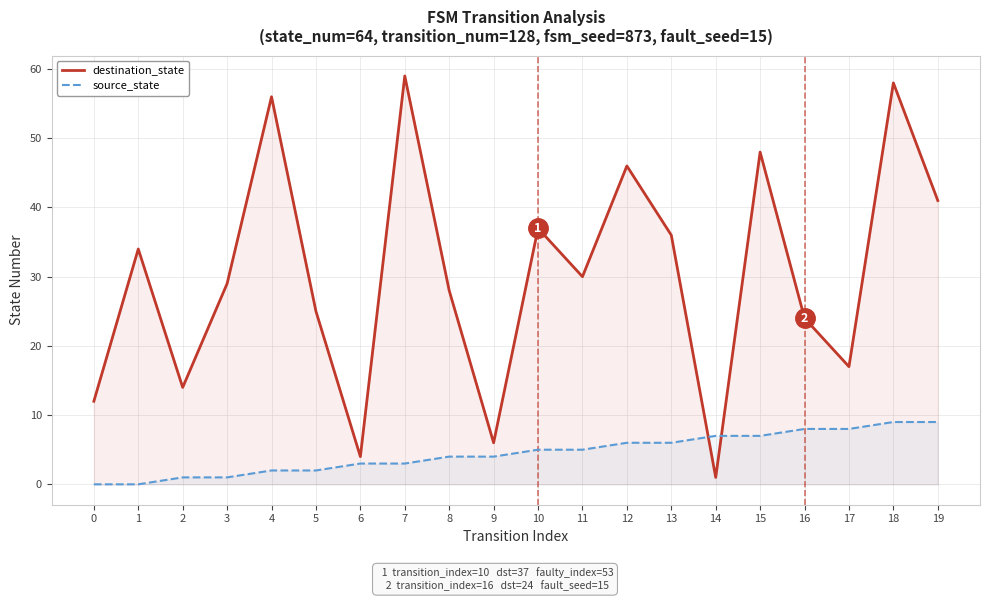

Does the chart display data point markers on the line(s)?

No